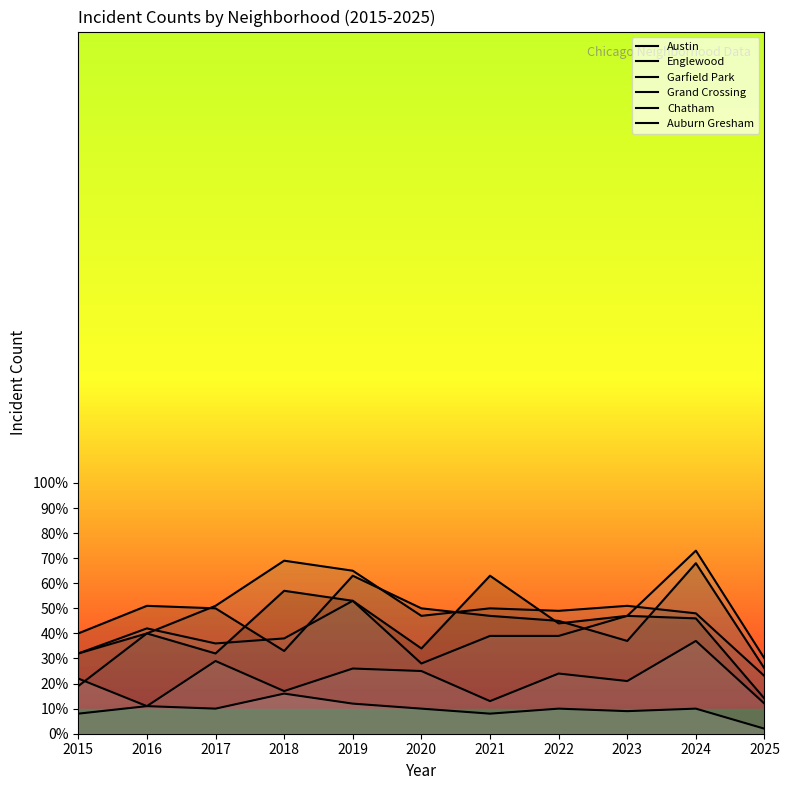

Rank the series by their maximum value, from highest to lowest.

Grand Crossing, Garfield Park, Englewood, Austin, Chatham, Auburn Gresham